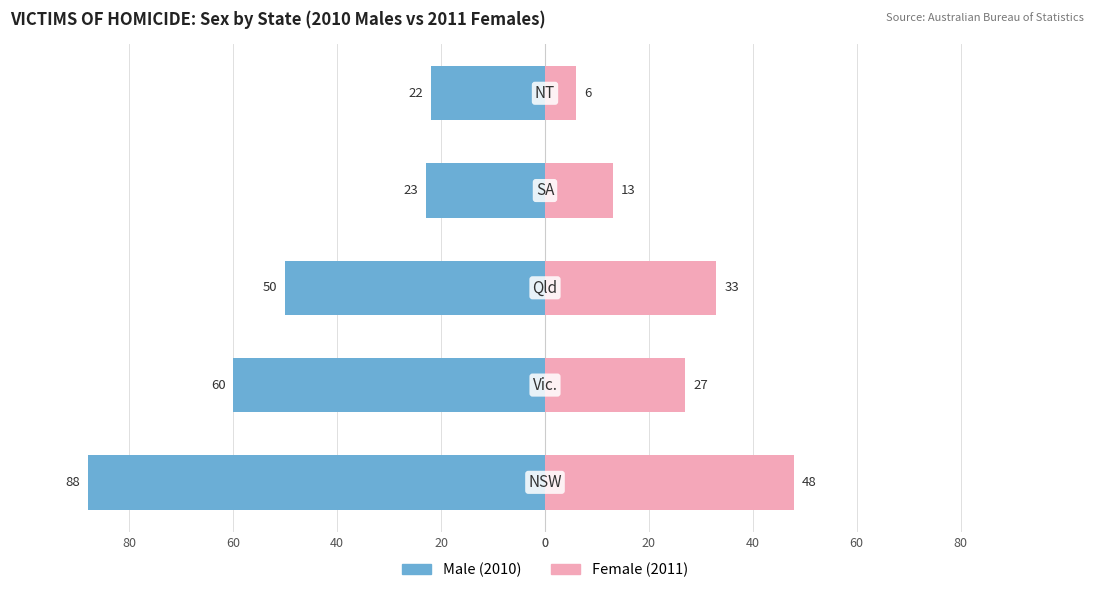

Between 60 and 80, which is larger?

80